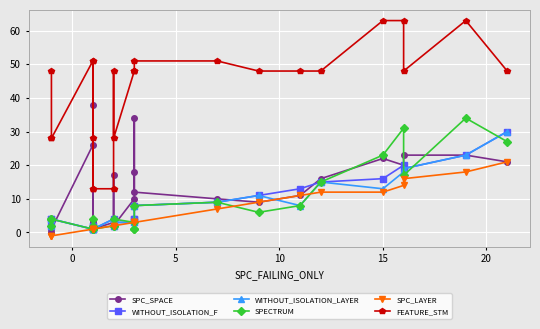

How many interior local valleys does the WITHOUT_ISOLATION_F series have?

5